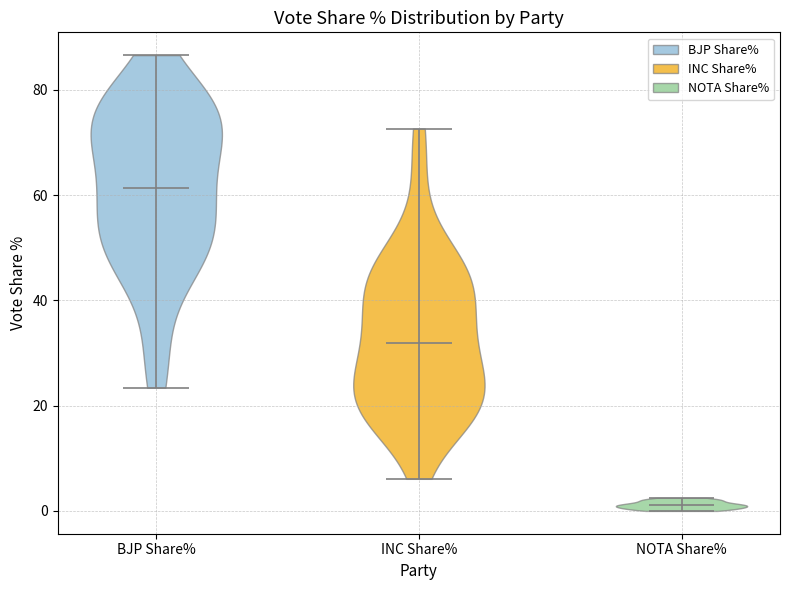

Which violin has the lowest median line?

NOTA Share%